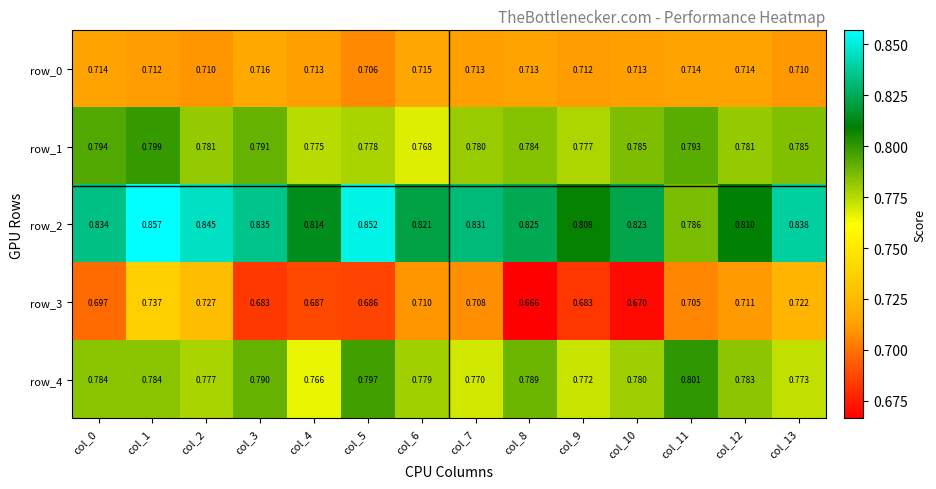

Is the value of row_0 at col_8 greater than the value of row_4 at col_7?

No